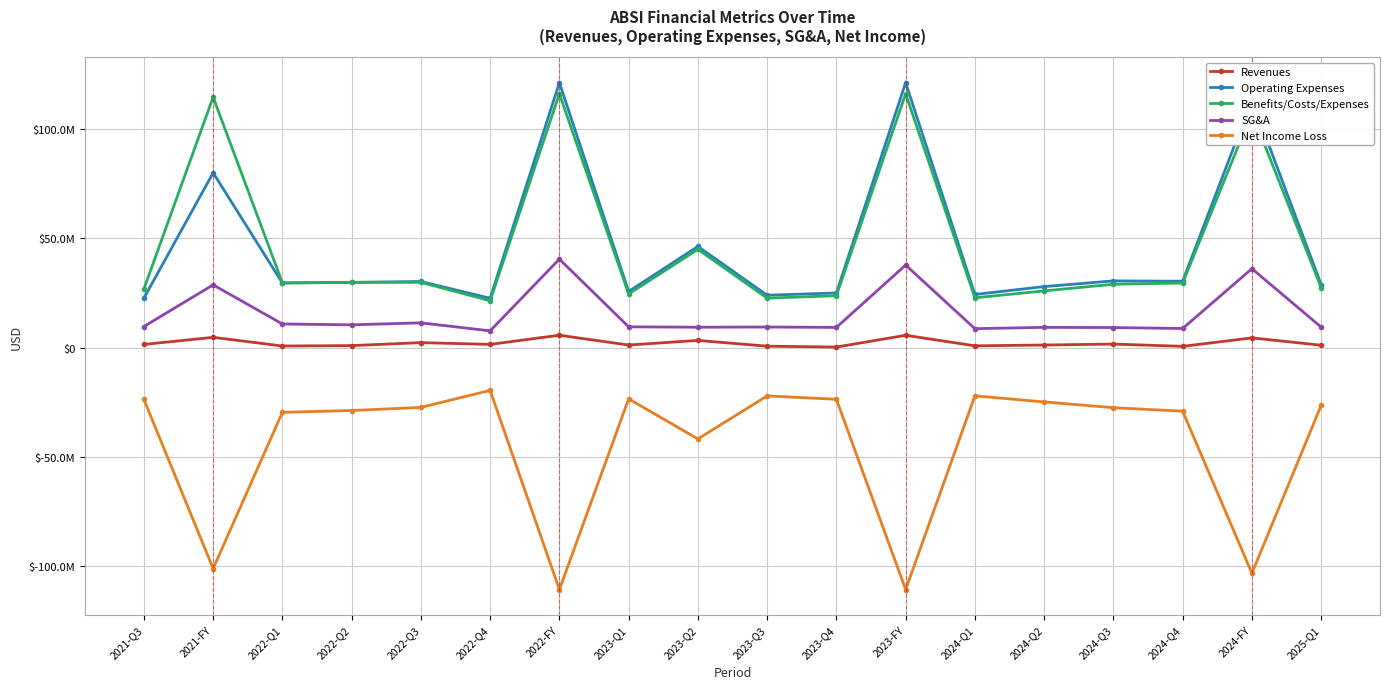

Which has a higher value, 2025-Q1 or 2022-Q1?

2025-Q1